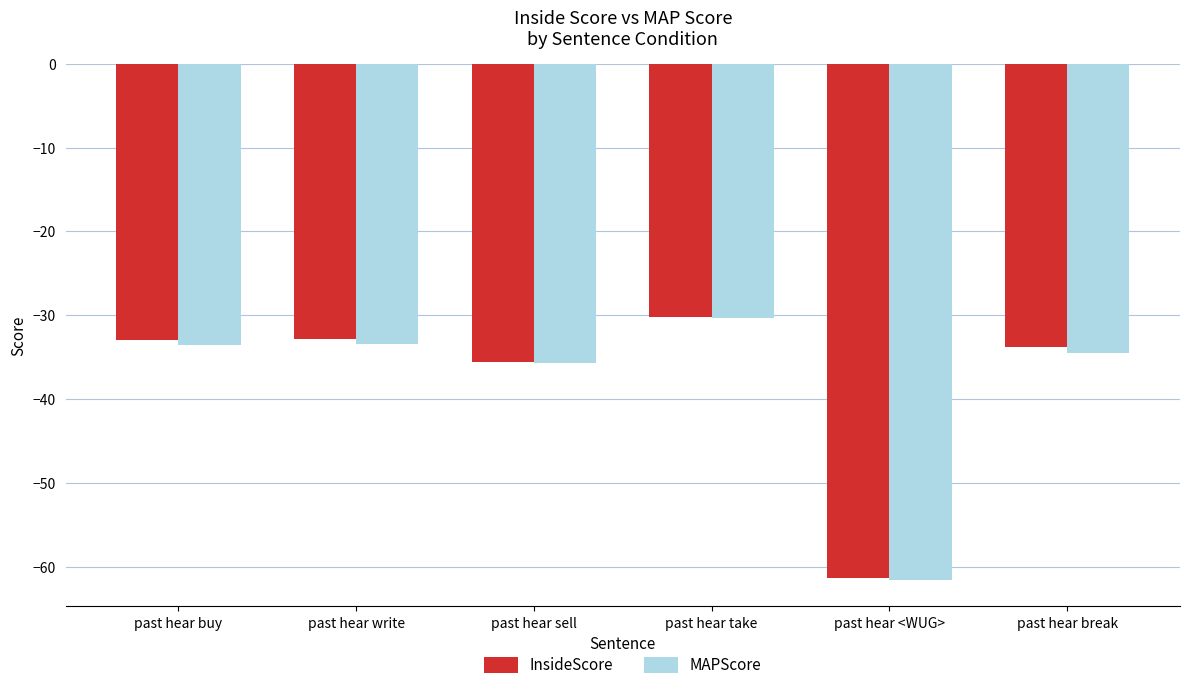

Reading left to right, extract all data points from this chart.

InsideScore: past hear buy=-32.9	past hear write=-32.8	past hear sell=-35.6	past hear take=-30.2	past hear <WUG>=-61.4	past hear break=-33.8
MAPScore: past hear buy=-33.6	past hear write=-33.4	past hear sell=-35.7	past hear take=-30.3	past hear <WUG>=-61.6	past hear break=-34.5